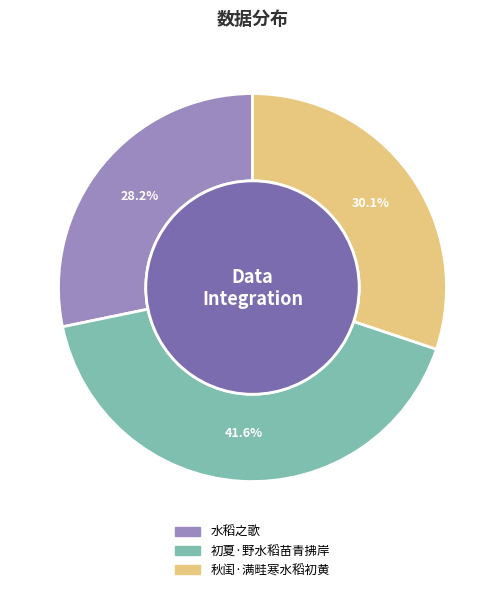

Do 水稻之歌 and 秋闺·满畦寒水稻初黄 together represent more than half of the pie?

Yes